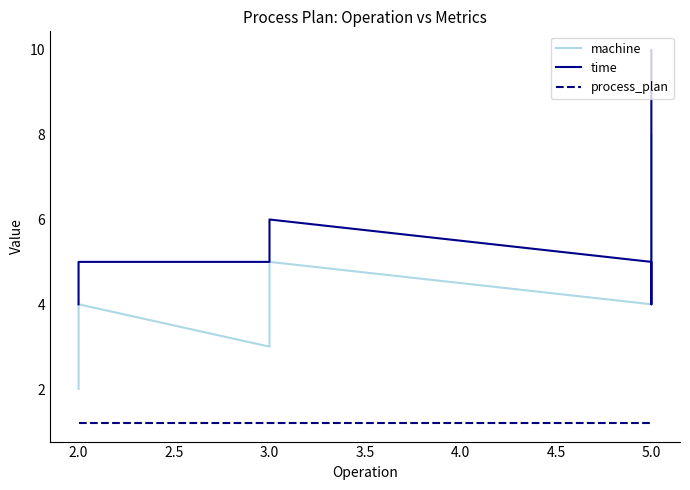

What is the sum of the process_plan values at 3.5 and 5.0?

2.4